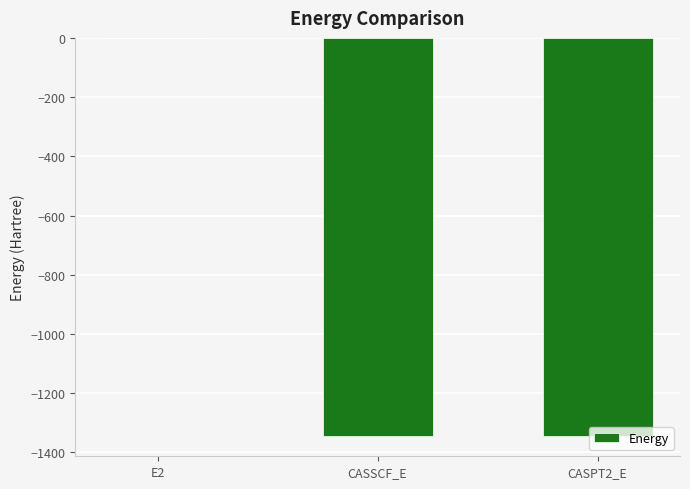

Is it true that the value at CASPT2_E is -1975.7?

False